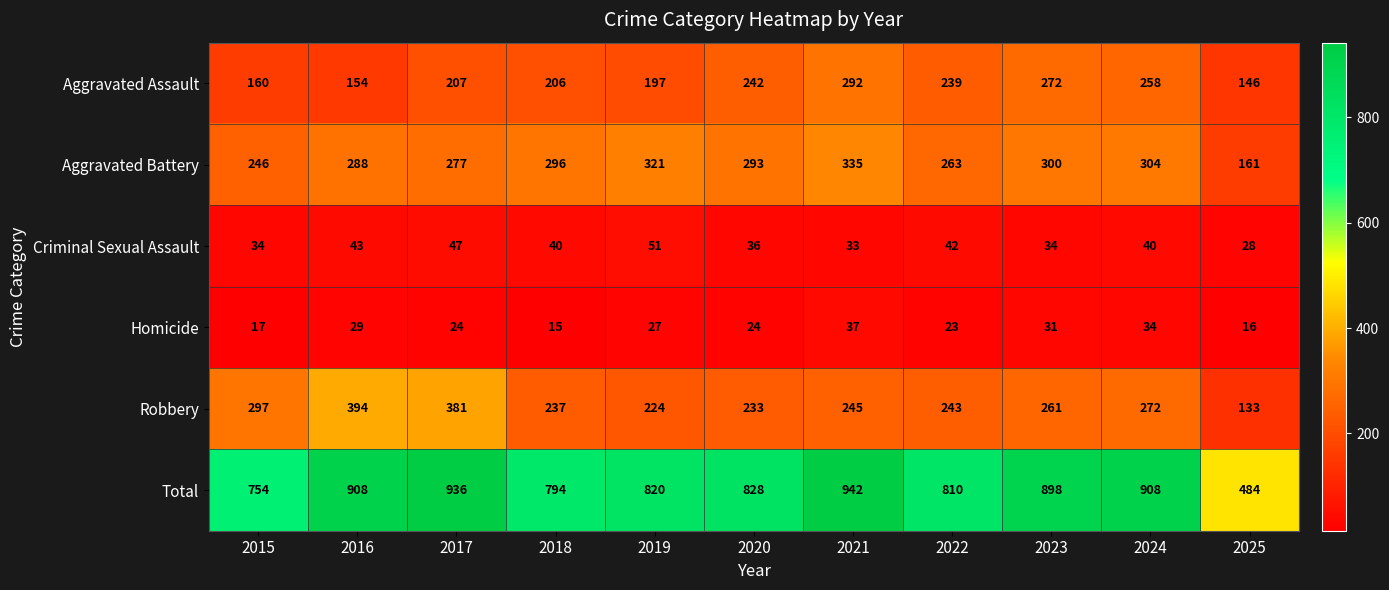

Is the value of Homicide at 2016 greater than the value of Robbery at 2024?

No